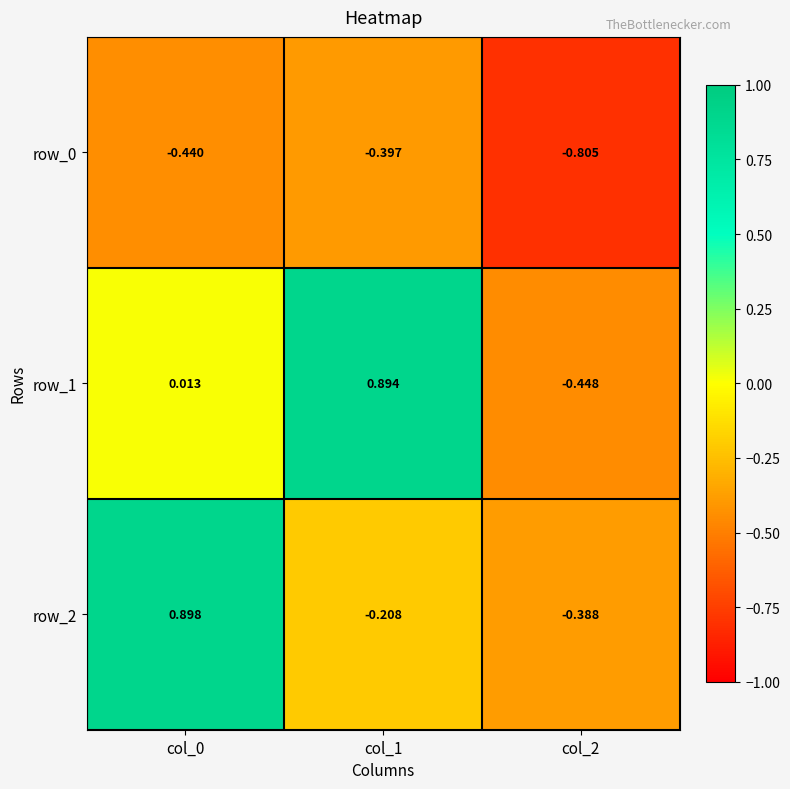

Reading left to right, list all the values displayed in this chart.

row_0: -0.4	-0.4	-0.8
row_1: 0.0	0.9	-0.4
row_2: 0.9	-0.2	-0.4